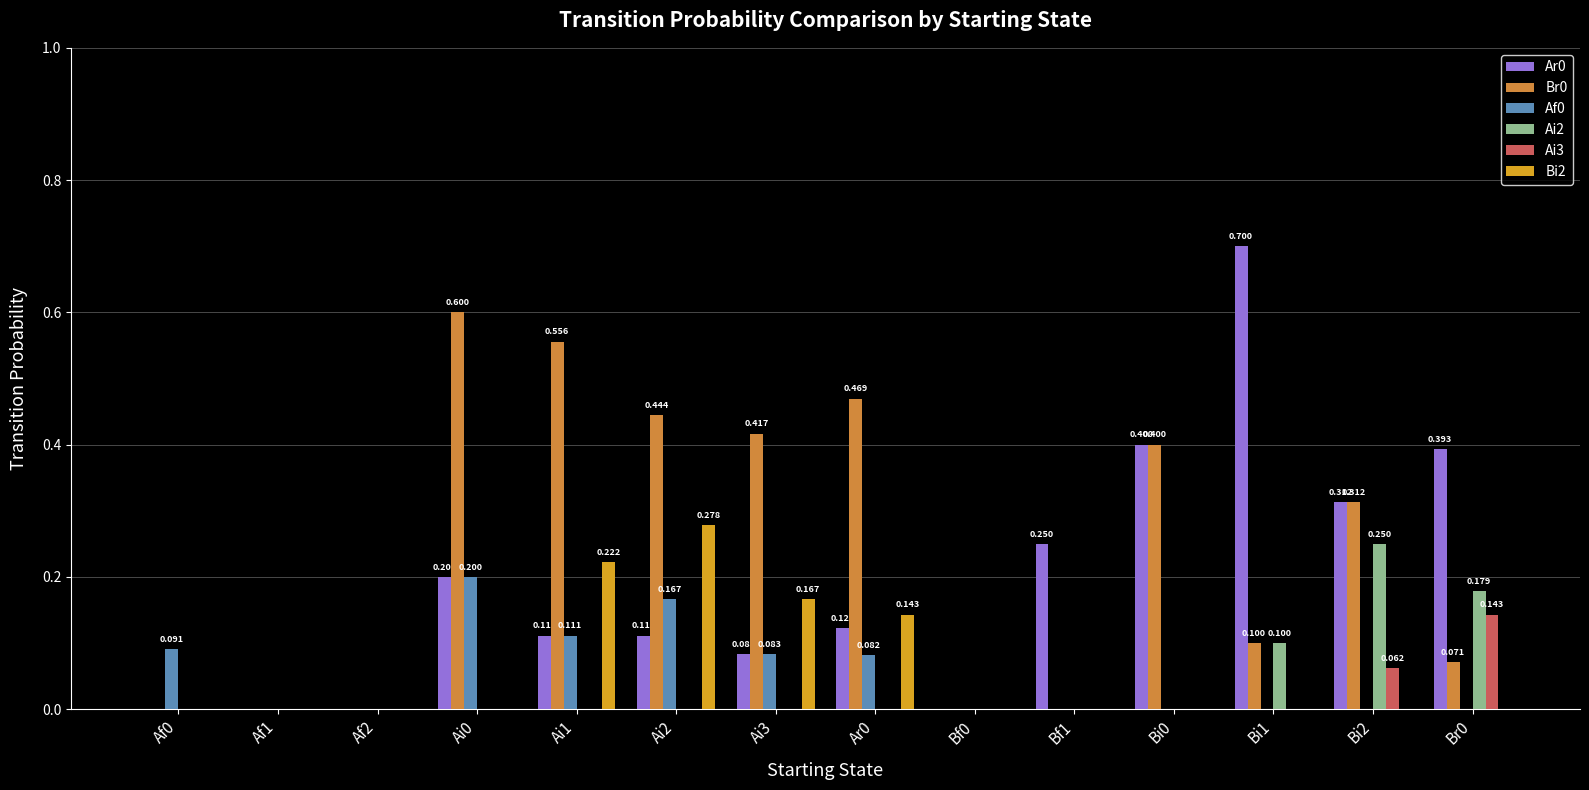

At which label does Bi2 reach its minimum?

Af0